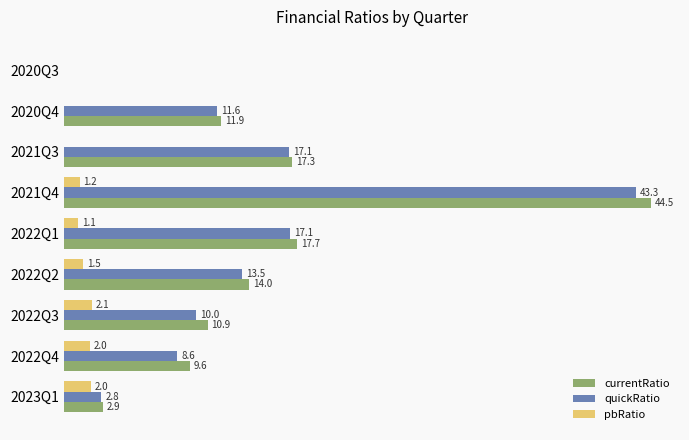

Which series changed the most between 2022Q4 and 2020Q3?

currentRatio